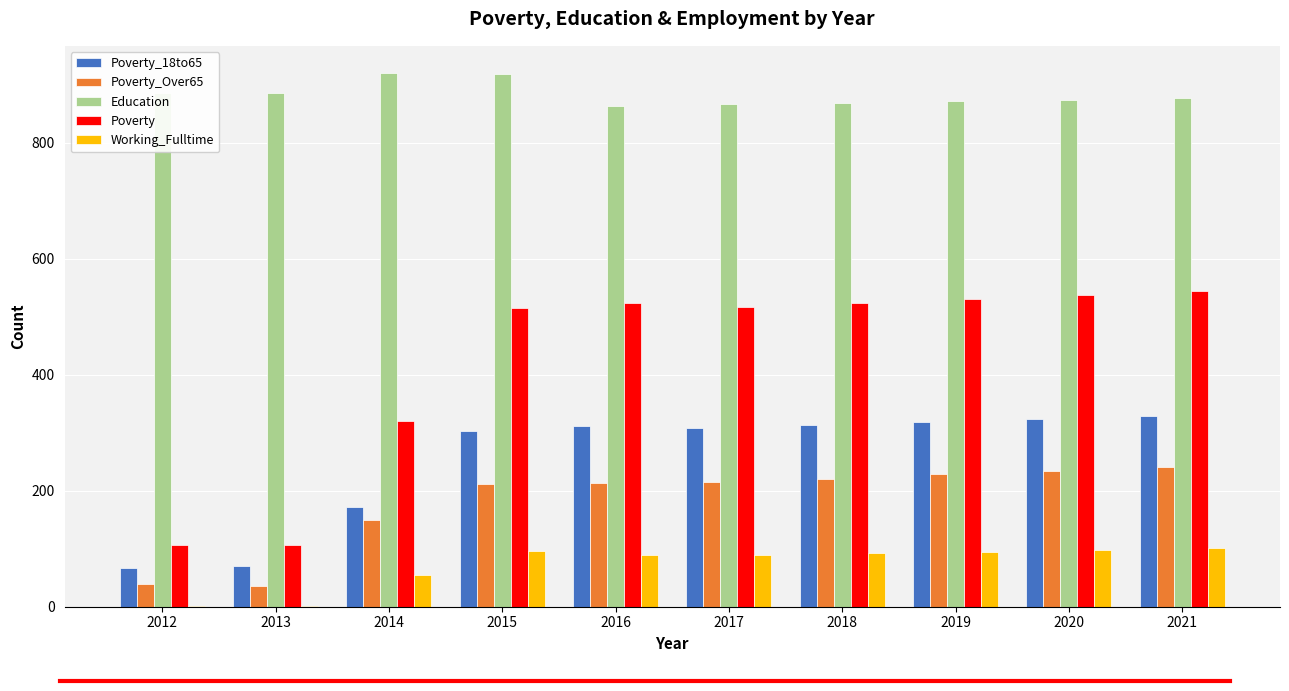

Are the bars grouped side by side (vs. stacked)?

Yes